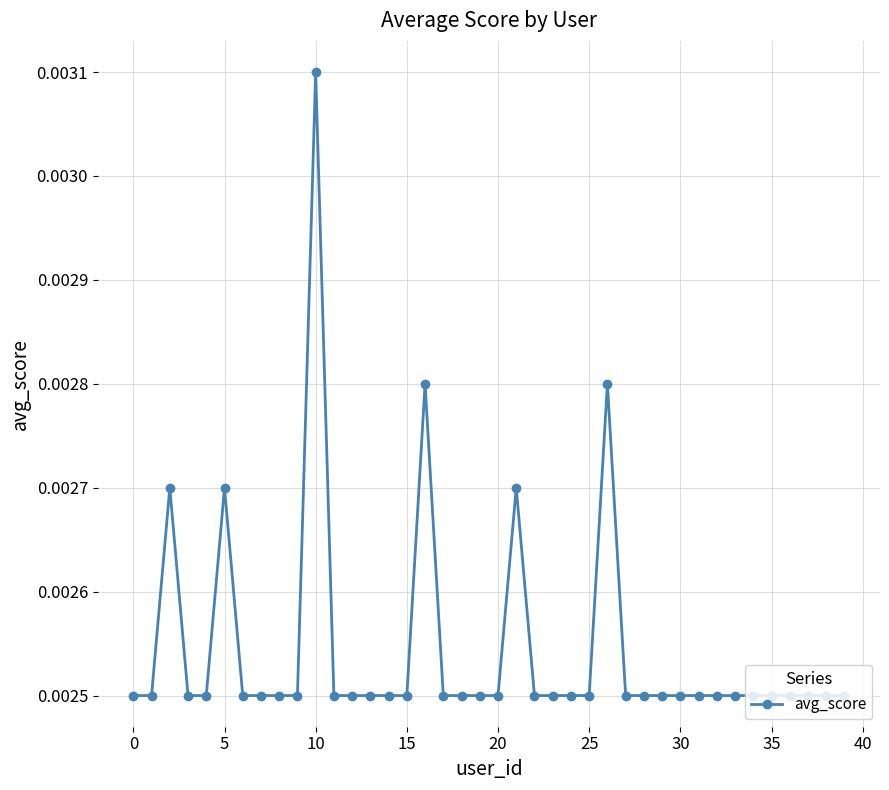

Count the values in the range 0 to 1.

40